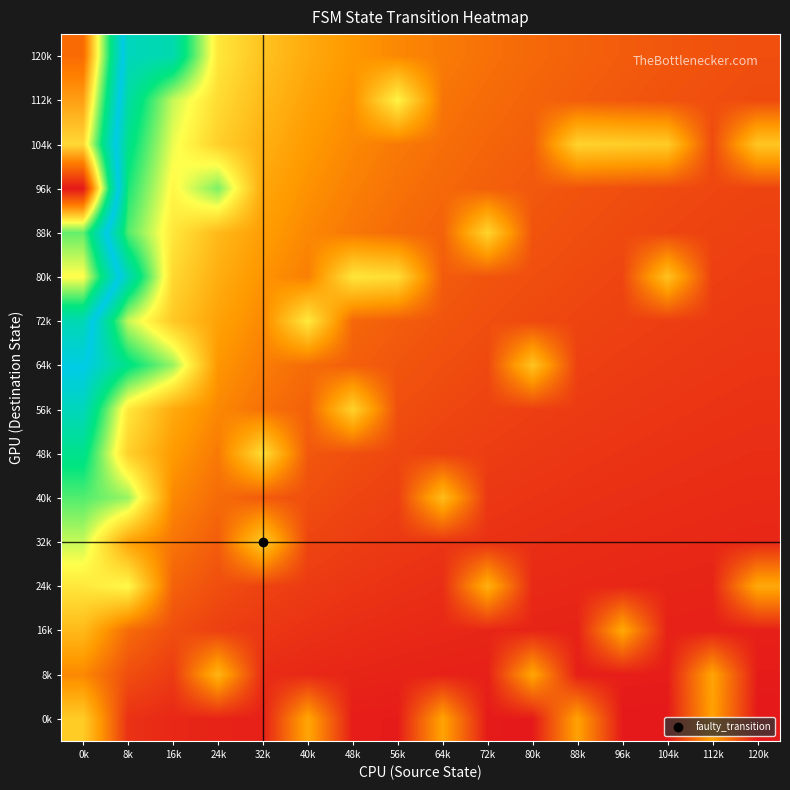

Count the number of categories in the chart.

16